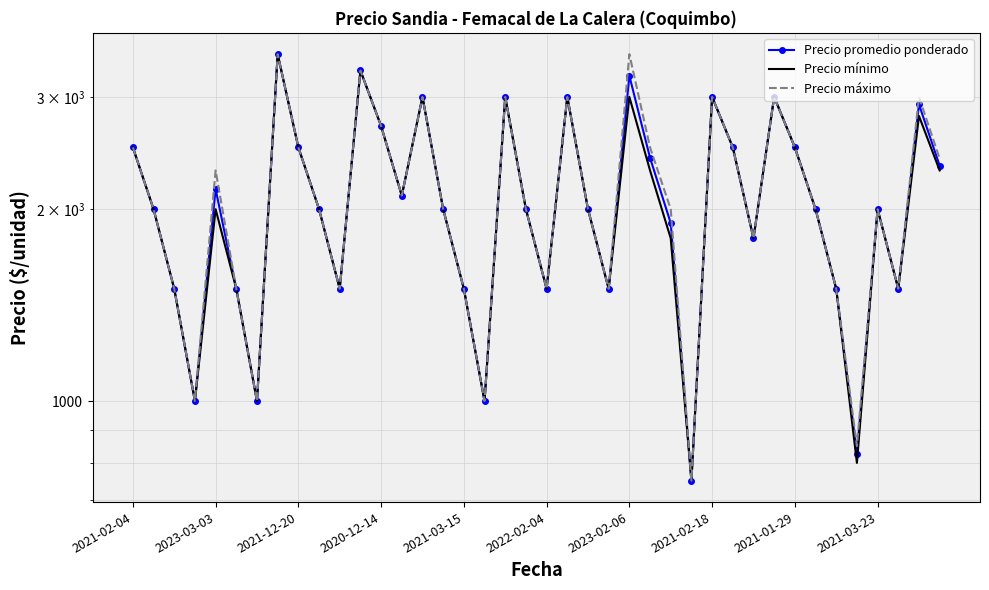

True or false: Precio mínimo and Precio máximo cross at least once.

False